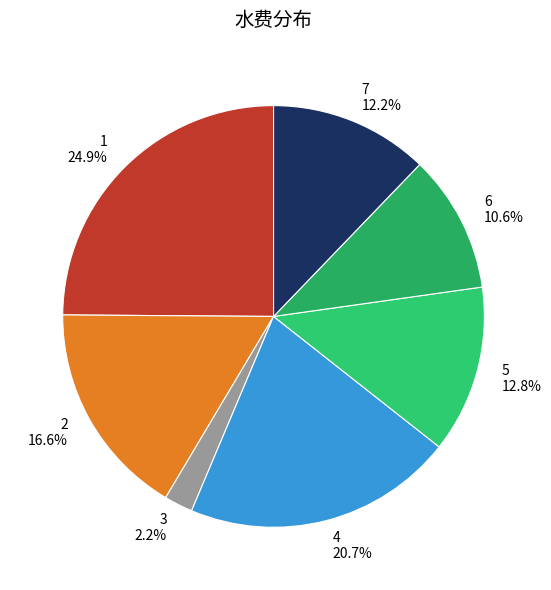

Which slice is the smallest?

3